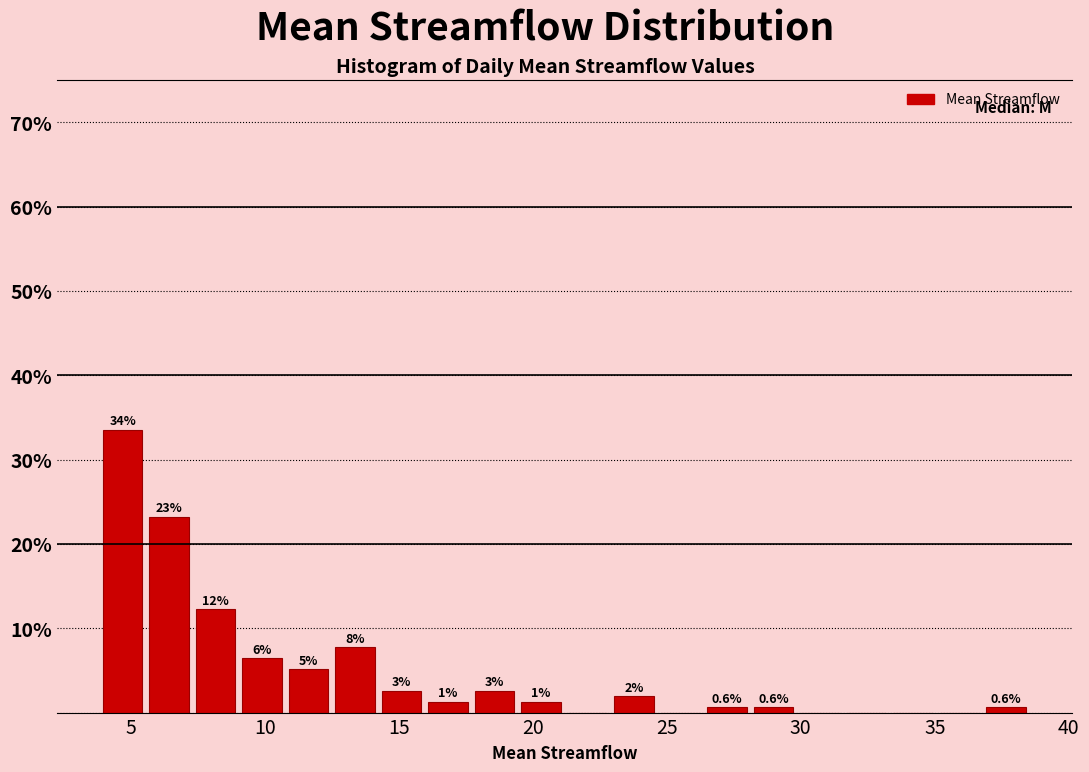

Read against the x-axis, roughly where is the centre of the tallest bar?

4.5